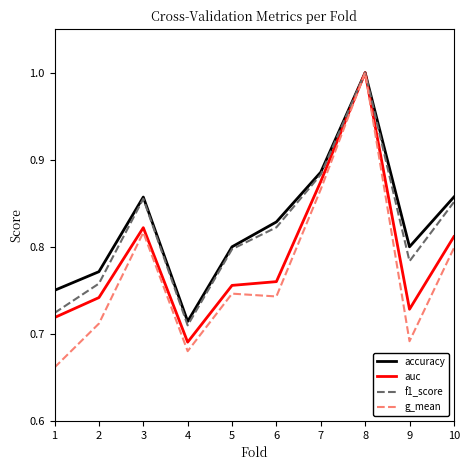

Is the value of accuracy at 3 greater than the value of auc at 5?

Yes